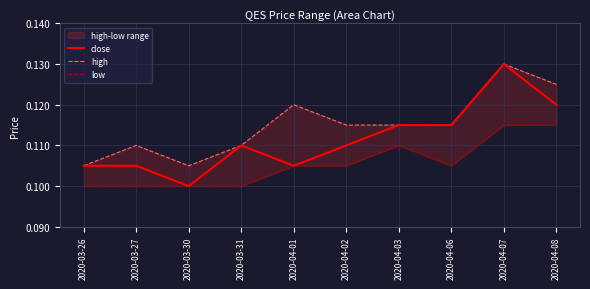

How many lines are shown in the chart?

3